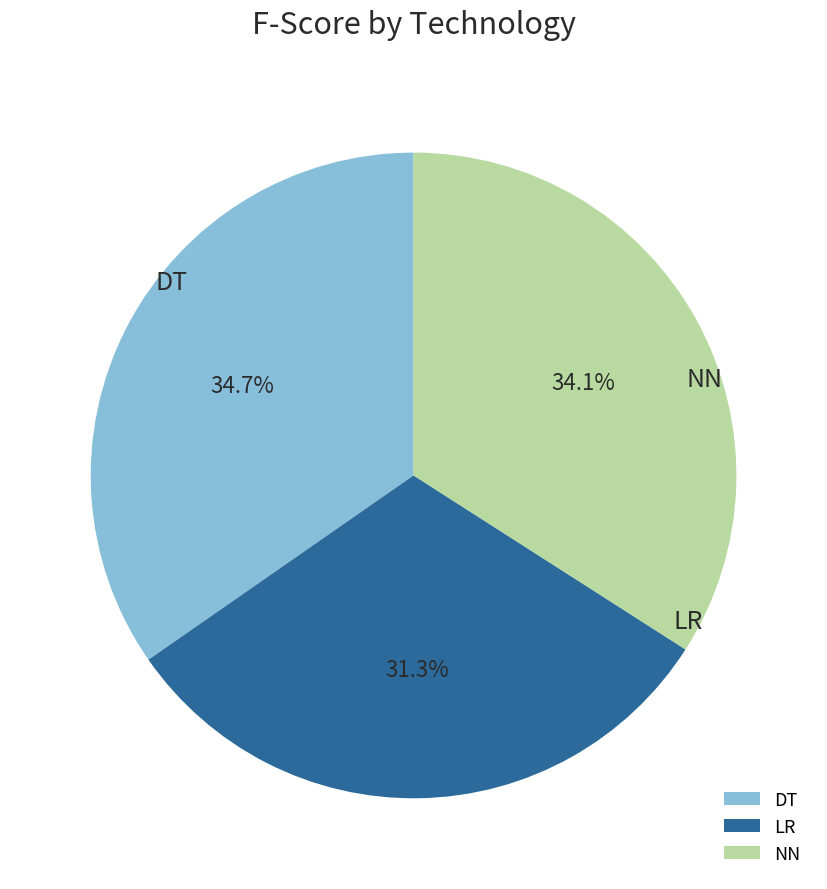

To the nearest percent, what is the average slice percentage?

33%